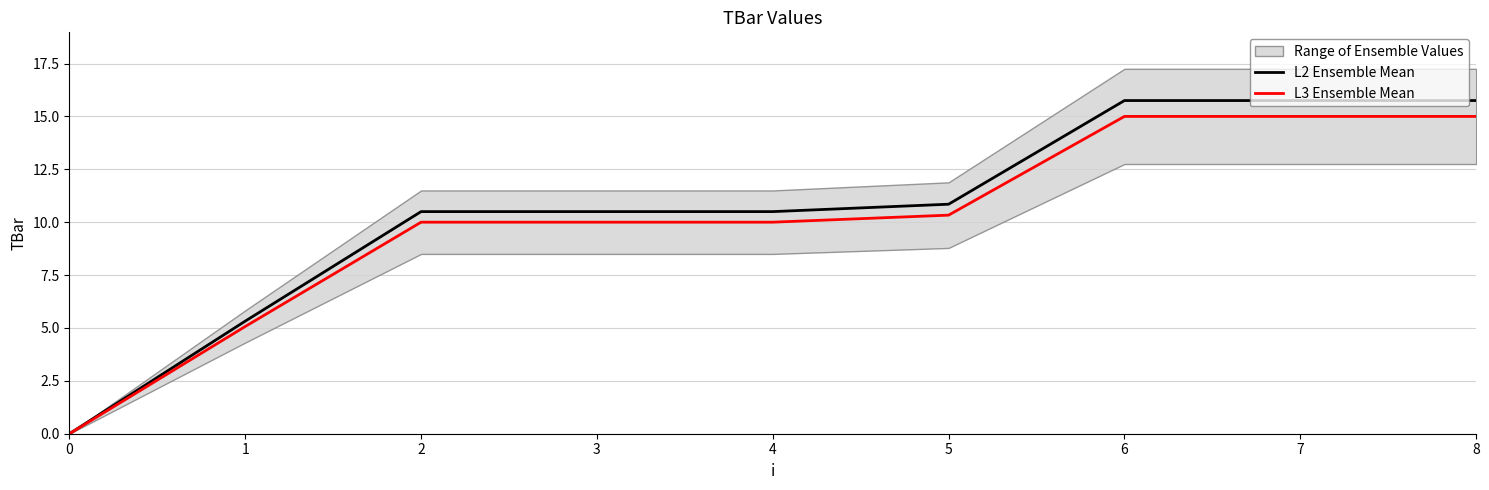

True or false: L3 Ensemble Mean and L2 Ensemble Mean cross at least once.

False